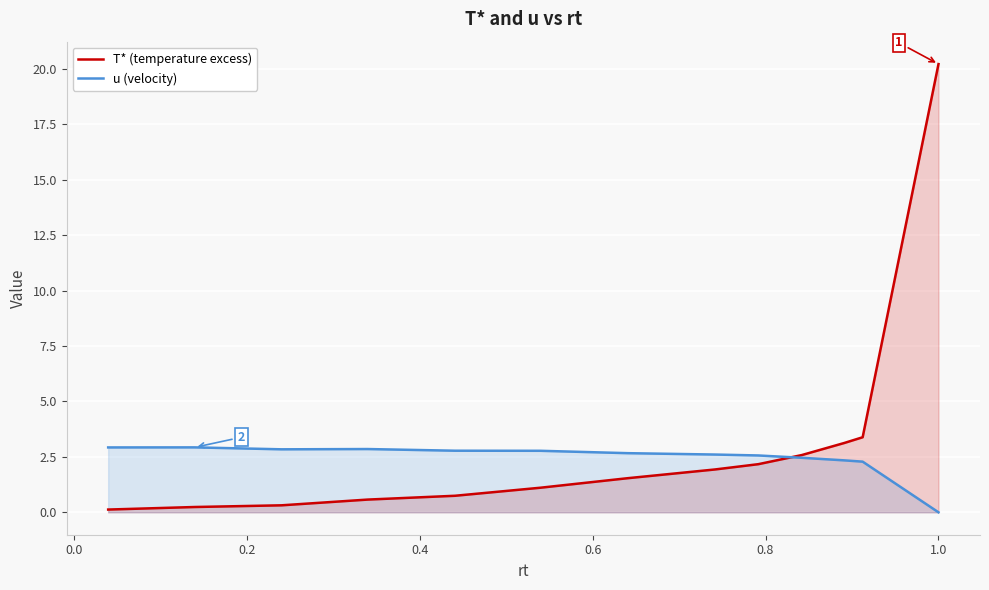

In u (velocity), how many points are lower than both neighbors (excluding endpoints)?

1